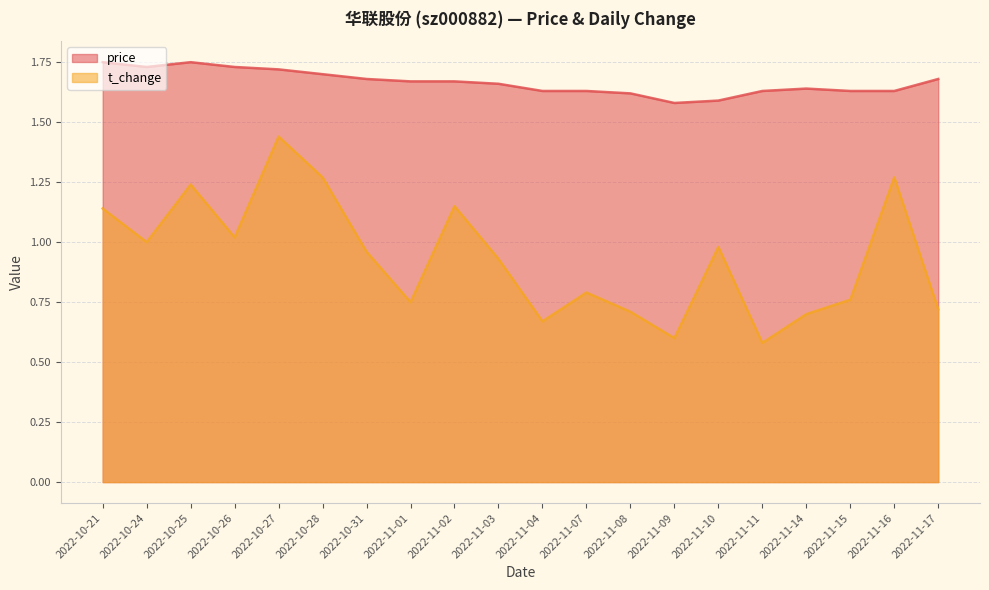

At which label is price closest to 1?

2022-11-09